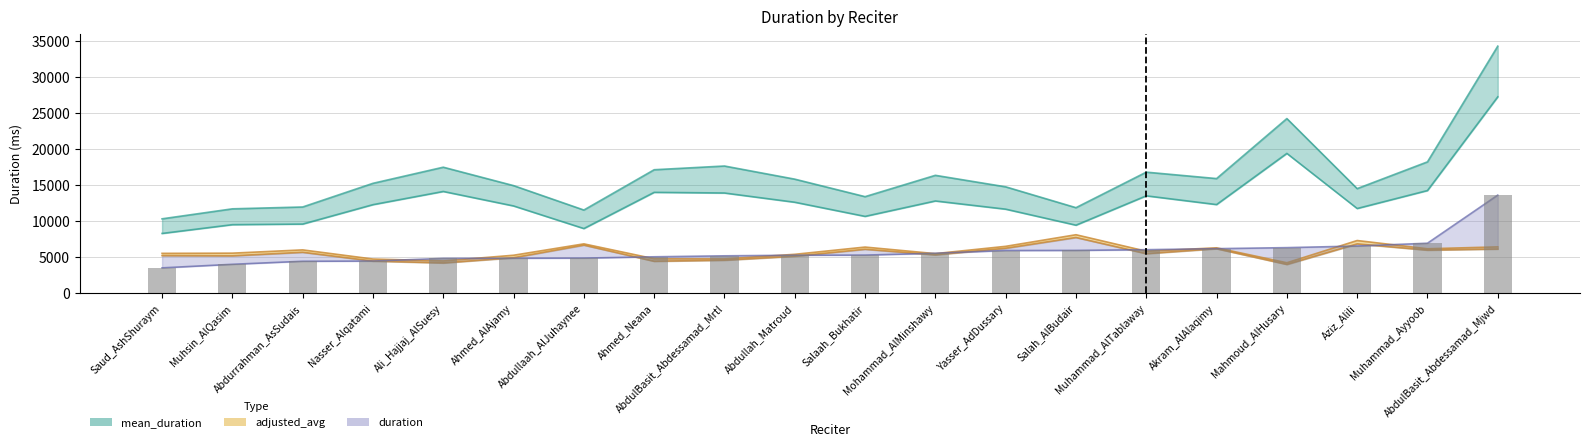

Reading left to right, transcribe all the data shown in this chart.

duration: Saud_AshShuraym=3538.0	Muhsin_AlQasim=4032.0	Abdurrahman_AsSudais=4454.0	Nasser_Alqatami=4481.0	Ali_Hajjaj_AlSuesy=4850.0	Ahmed_AlAjamy=4872.0	Abdullaah_AlJuhaynee=4893.0	Ahmed_Neana=5073.0	AbdulBasit_Abdessamad_Mrtl=5207.0	Abdullah_Matroud=5290.0	Salaah_Bukhatir=5310.0	Mohammad_AlMinshawy=5564.0	Yasser_AdDussary=5943.0	Salah_AlBudair=5959.0	Muhammad_AlTablaway=6058.0	Akram_AlAlaqimy=6201.0	Mahmoud_AlHusary=6343.0	Aziz_Alili=6564.0	Muhammad_Ayyoob=6955.0	AbdulBasit_Abdessamad_Mjwd=13626.0
mean_duration: Saud_AshShuraym=10338.5	Muhsin_AlQasim=11723.6	Abdurrahman_AsSudais=11979.0	Nasser_Alqatami=15261.6	Ali_Hajjaj_AlSuesy=17496.8	Ahmed_AlAjamy=14942.7	Abdullaah_AlJuhaynee=11557.6	Ahmed_Neana=17145.0	AbdulBasit_Abdessamad_Mrtl=17661.2	Abdullah_Matroud=15839.5	Salaah_Bukhatir=13412.6	Mohammad_AlMinshawy=16370.3	Yasser_AdDussary=14775.6	Salah_AlBudair=11884.9	Muhammad_AlTablaway=16810.9	Akram_AlAlaqimy=15920.0	Mahmoud_AlHusary=24240.3	Aziz_Alili=14527.3	Muhammad_Ayyoob=18236.0	AbdulBasit_Abdessamad_Mjwd=34280.4
median_duration: Saud_AshShuraym=8311.5	Muhsin_AlQasim=9528.0	Abdurrahman_AsSudais=9611.0	Nasser_Alqatami=12302.5	Ali_Hajjaj_AlSuesy=14132.0	Ahmed_AlAjamy=12124.0	Abdullaah_AlJuhaynee=8989.0	Ahmed_Neana=14010.0	AbdulBasit_Abdessamad_Mrtl=13919.0	Abdullah_Matroud=12638.5	Salaah_Bukhatir=10677.0	Mohammad_AlMinshawy=12814.0	Yasser_AdDussary=11678.0	Salah_AlBudair=9457.5	Muhammad_AlTablaway=13527.0	Akram_AlAlaqimy=12315.0	Mahmoud_AlHusary=19409.0	Aziz_Alili=11767.5	Muhammad_Ayyoob=14259.0	AbdulBasit_Abdessamad_Mjwd=27250.0
adjusted_avg: Saud_AshShuraym=5550.8	Muhsin_AlQasim=5578.5	Abdurrahman_AsSudais=6030.9	Nasser_Alqatami=4762.4	Ali_Hajjaj_AlSuesy=4496.1	Ahmed_AlAjamy=5288.5	Abdullaah_AlJuhaynee=6866.9	Ahmed_Neana=4799.4	AbdulBasit_Abdessamad_Mrtl=4782.1	Abdullah_Matroud=5417.1	Salaah_Bukhatir=6421.5	Mohammad_AlMinshawy=5513.0	Yasser_AdDussary=6524.0	Salah_AlBudair=8132.7	Muhammad_AlTablaway=5845.1	Akram_AlAlaqimy=6317.9	Mahmoud_AlHusary=4244.4	Aziz_Alili=7328.9	Muhammad_Ayyoob=6186.2	AbdulBasit_Abdessamad_Mjwd=6447.3
adjusted_med: Saud_AshShuraym=5239.5	Muhsin_AlQasim=5208.7	Abdurrahman_AsSudais=5704.2	Nasser_Alqatami=4483.3	Ali_Hajjaj_AlSuesy=4224.3	Ahmed_AlAjamy=4946.2	Abdullaah_AlJuhaynee=6700.0	Ahmed_Neana=4457.0	AbdulBasit_Abdessamad_Mrtl=4604.6	Abdullah_Matroud=5152.0	Salaah_Bukhatir=6121.5	Mohammad_AlMinshawy=5344.6	Yasser_AdDussary=6264.0	Salah_AlBudair=7755.5	Muhammad_AlTablaway=5512.4	Akram_AlAlaqimy=6197.9	Mahmoud_AlHusary=4022.6	Aziz_Alili=6865.9	Muhammad_Ayyoob=6003.7	AbdulBasit_Abdessamad_Mjwd=6154.8